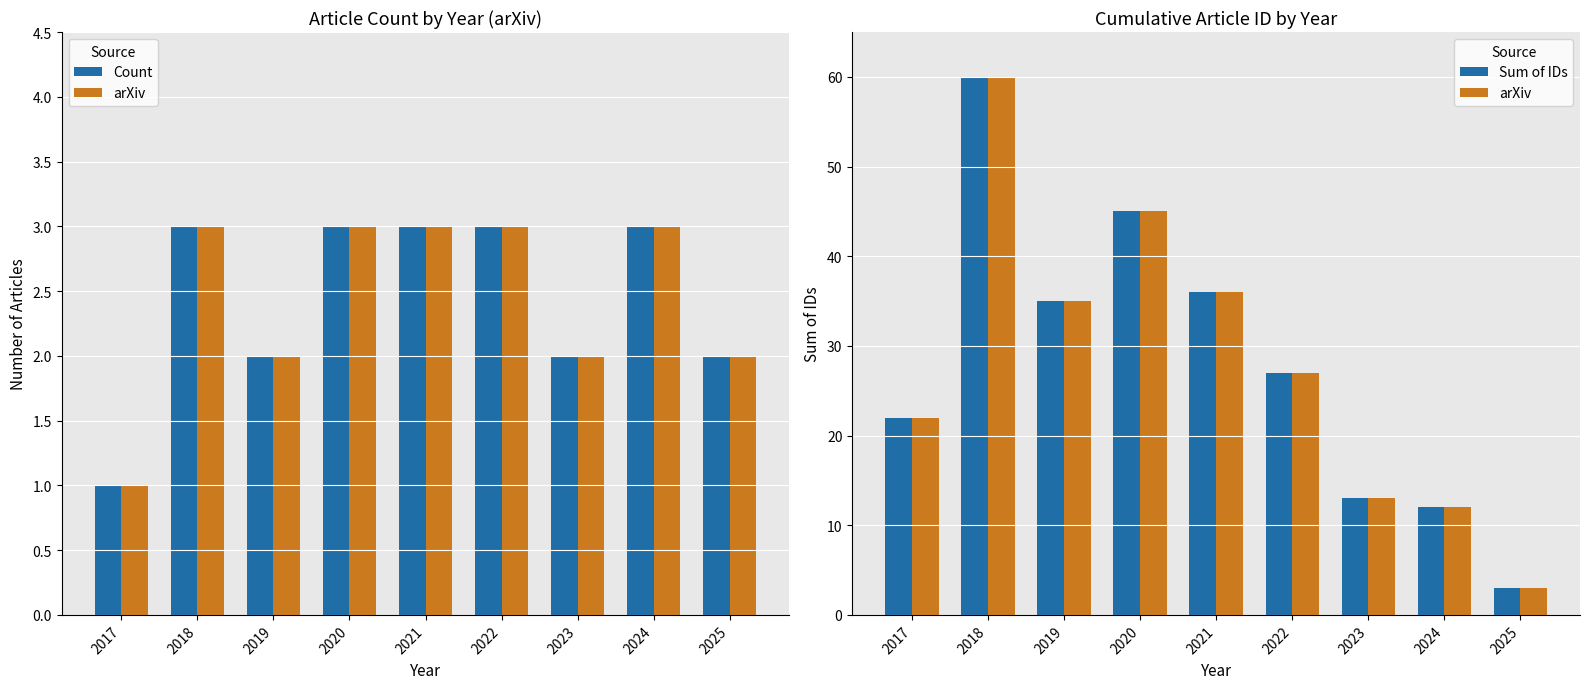

Reading left to right, transcribe all the data shown in this chart.

Count: 2017=1	2018=3	2019=2	2020=3	2021=3	2022=3	2023=2	2024=3	2025=2
arXiv: 2017=22	2018=60	2019=35	2020=45	2021=36	2022=27	2023=13	2024=12	2025=3
Sum of IDs: 2017=22	2018=60	2019=35	2020=45	2021=36	2022=27	2023=13	2024=12	2025=3